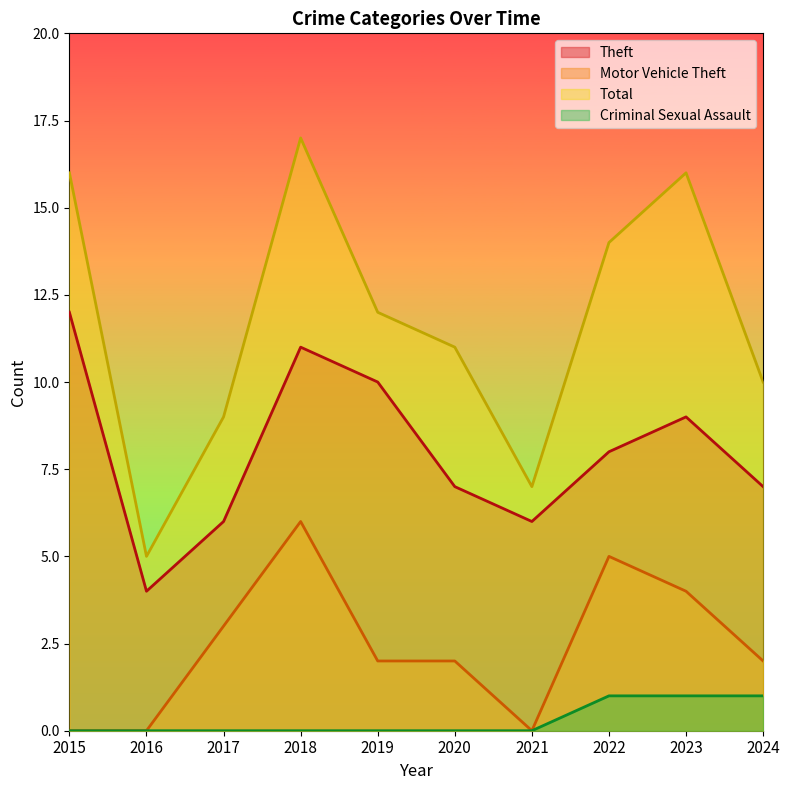

How many data points in Motor Vehicle Theft are above 2?

4